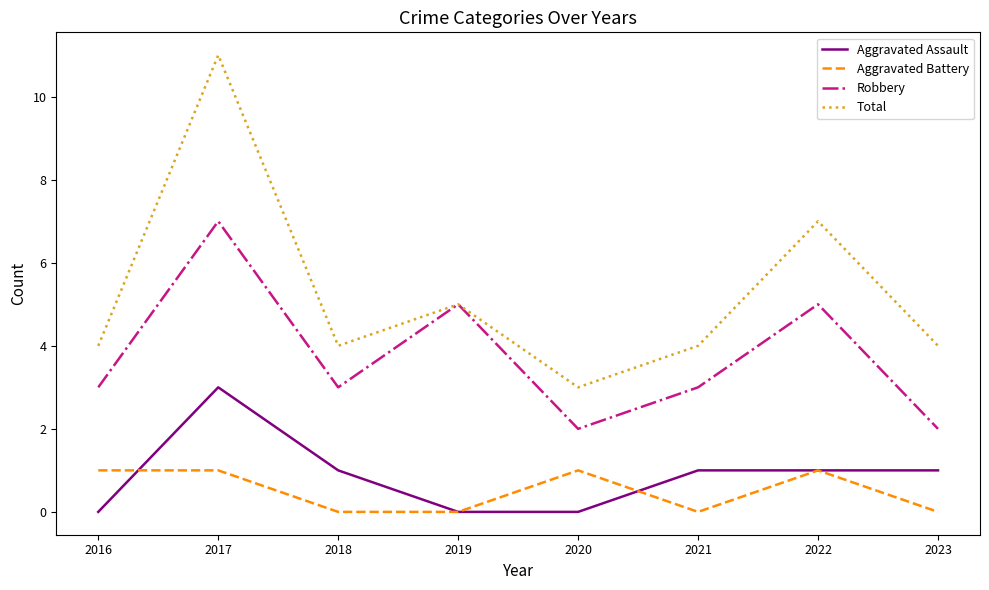

Which series has the largest total across all categories?

Total